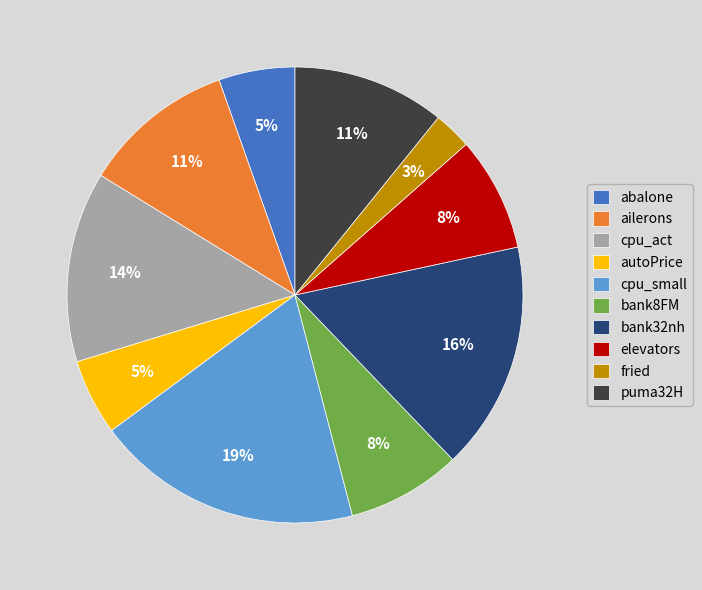

True or false: puma32H accounts for 11% of the total.

True